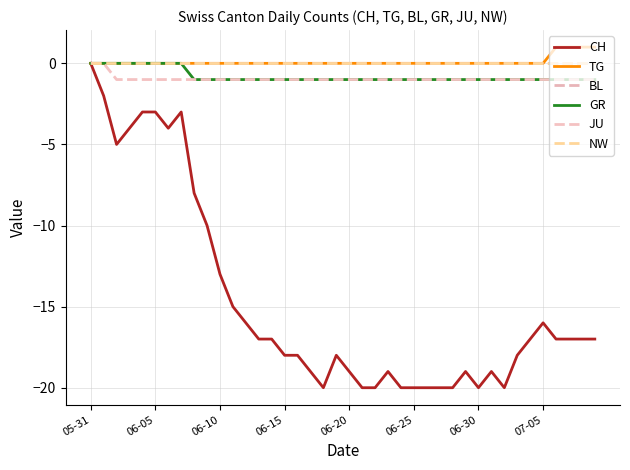

At which category is the sum across all series the highest?

05-31